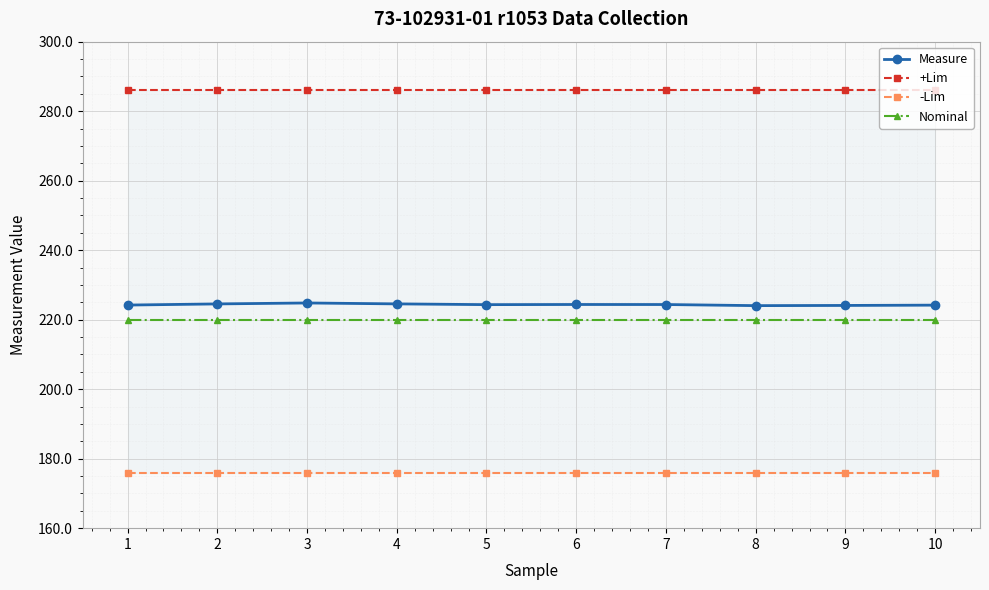

Which series changed the most between 5 and 6?

Measure